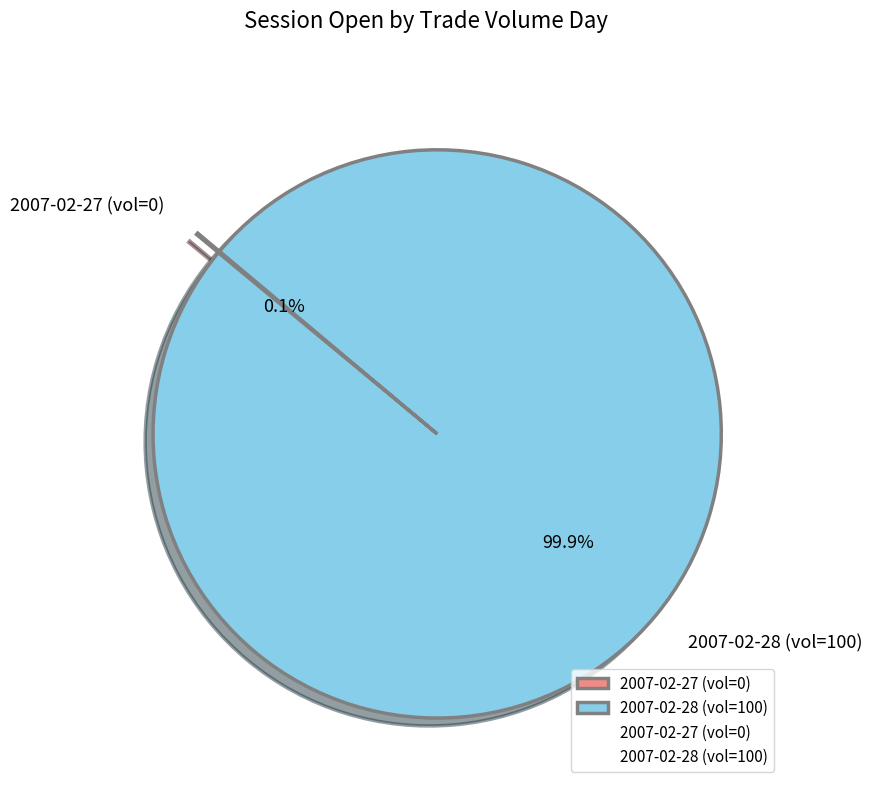

What is the majority slice?

100